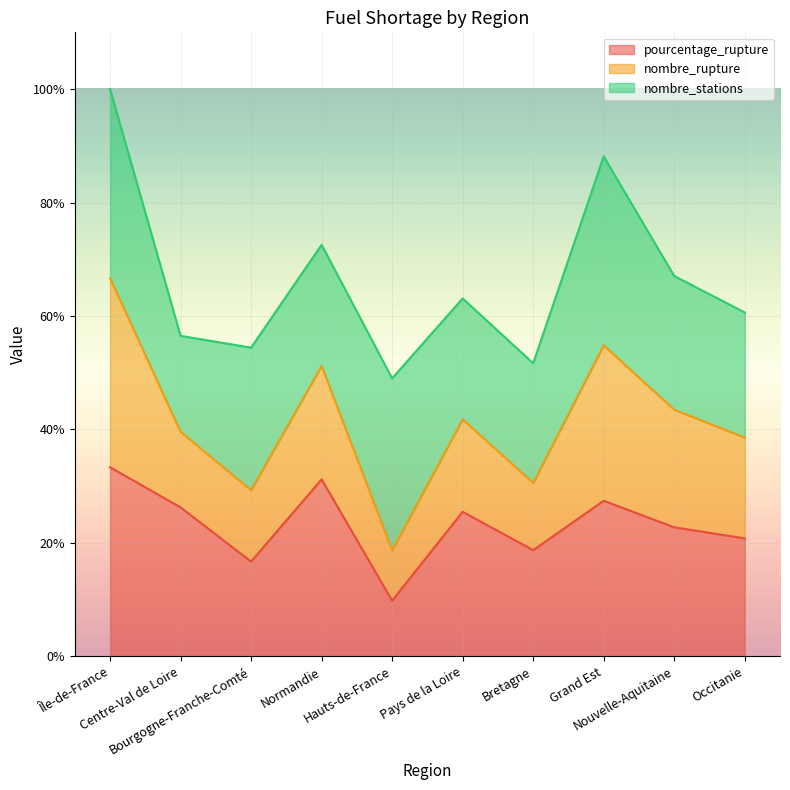

Which category has the highest value in the pourcentage_rupture series?

Île-de-France